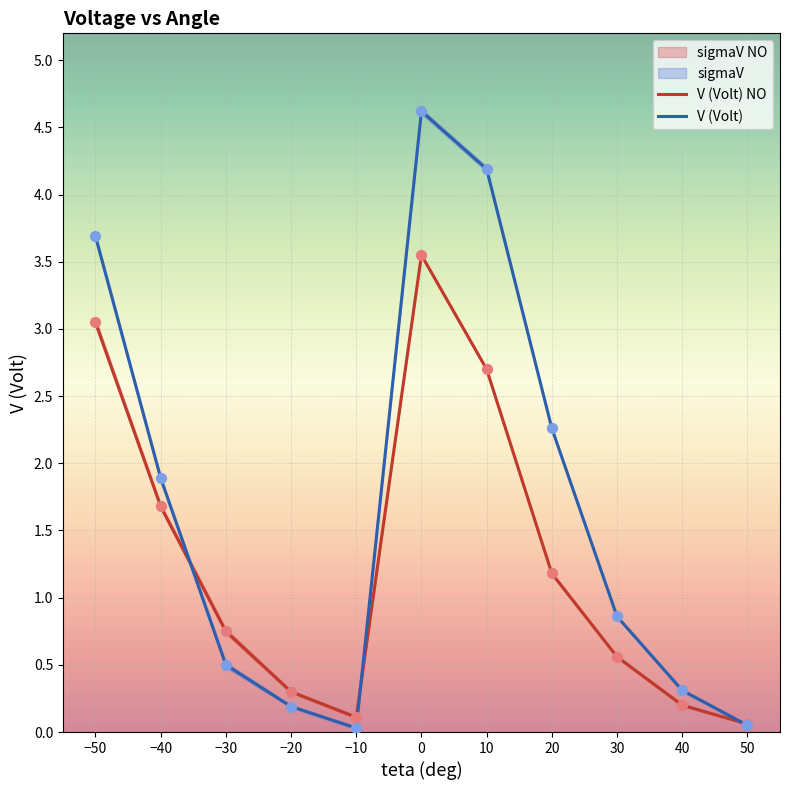

Which series has the largest Y range (max minus min)?

V (Volt)